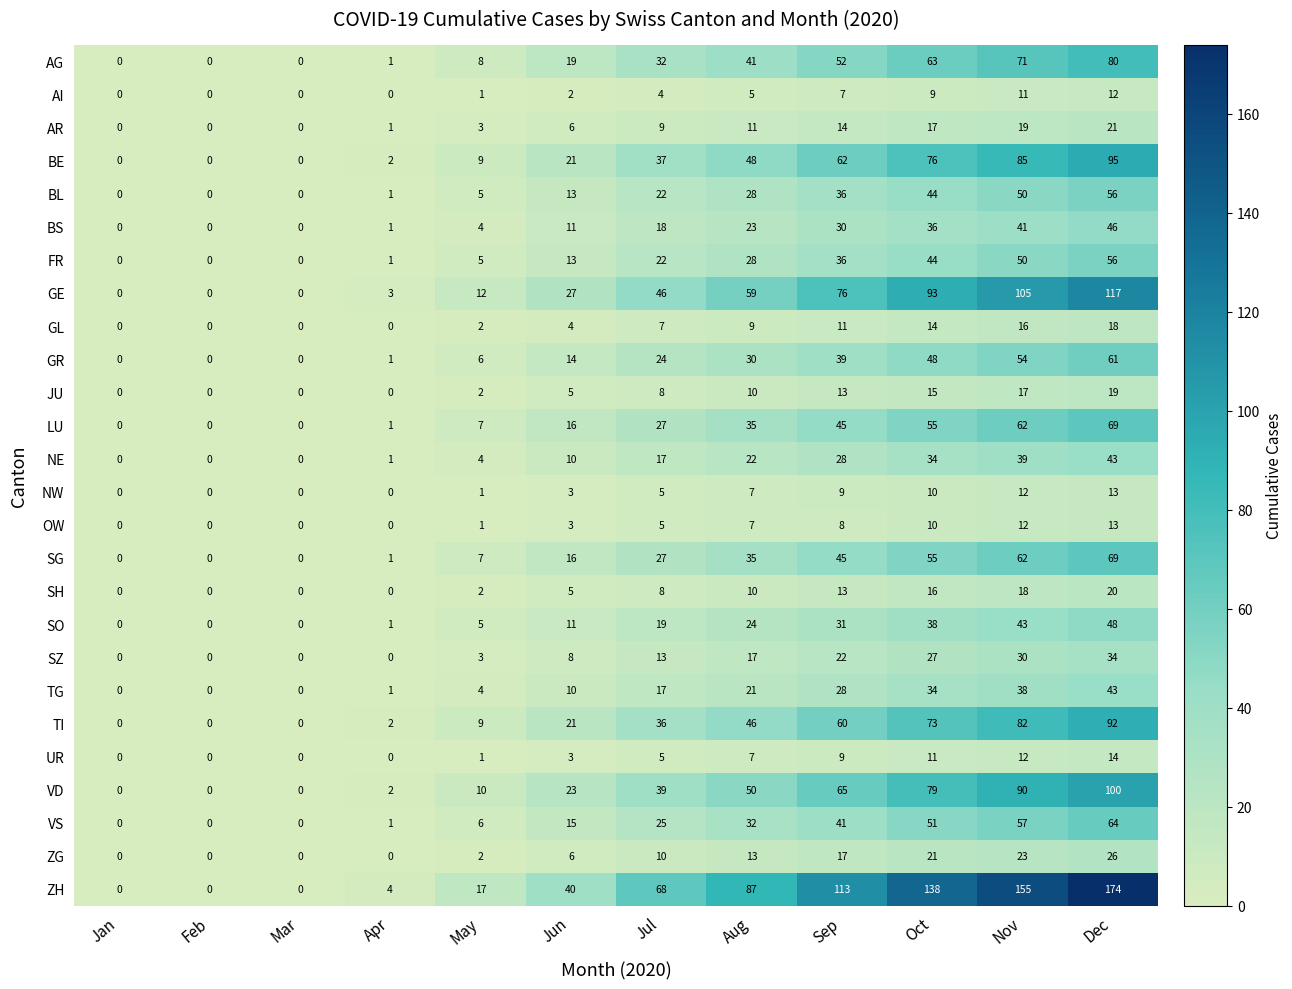

True or false: AG has a value of 49 at Mar.

False